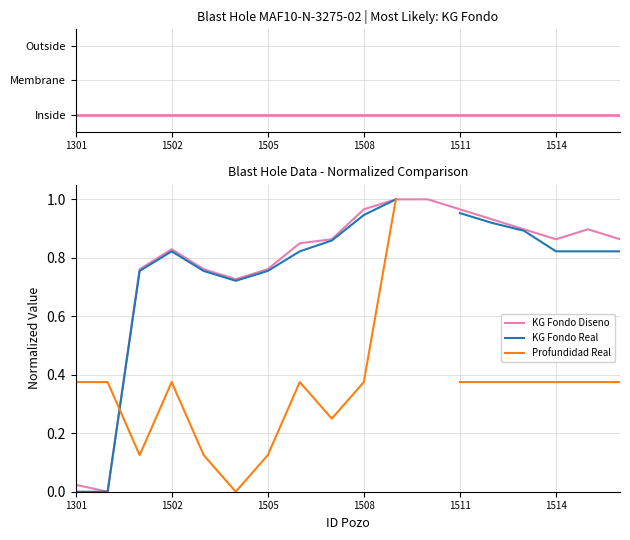

At which label is KG Fondo Real closest to 0?

1301